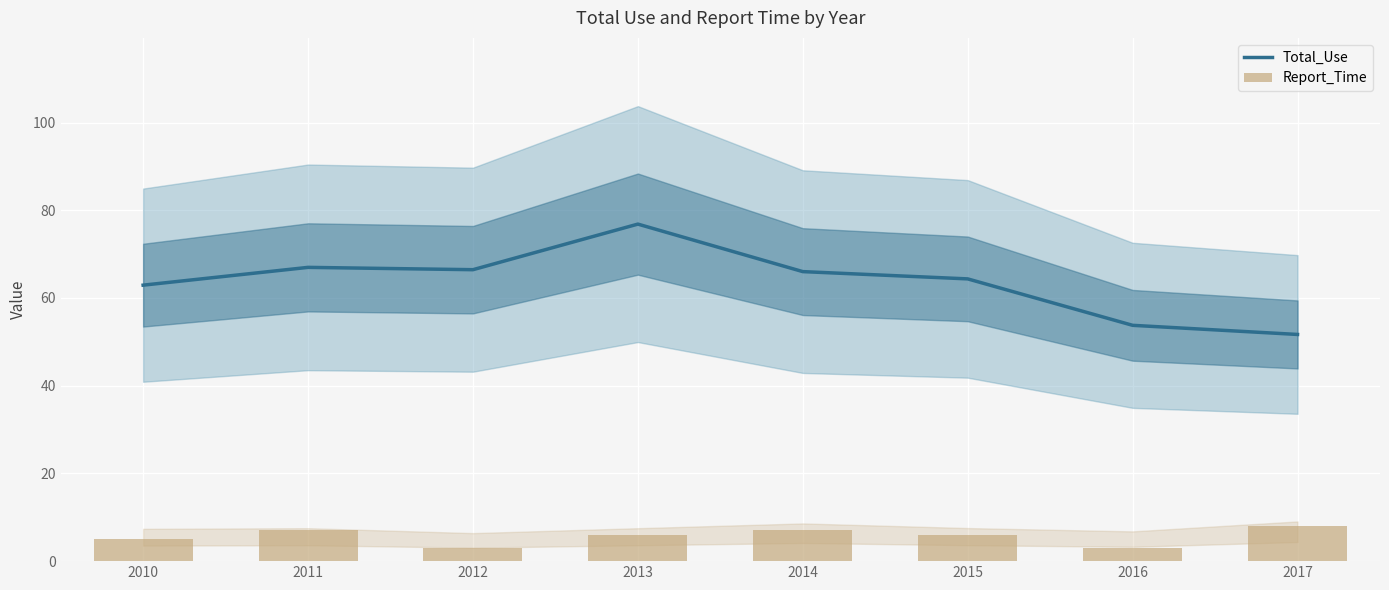

Which series has the widest spread of values?

Total_Use